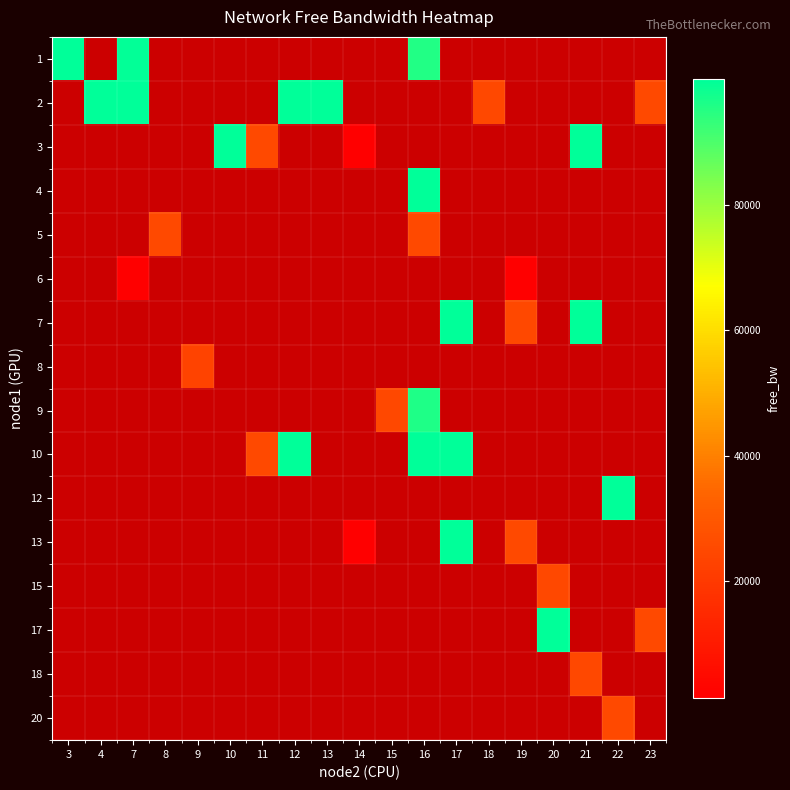

At how many categories does at least one series exceed 28868?

11